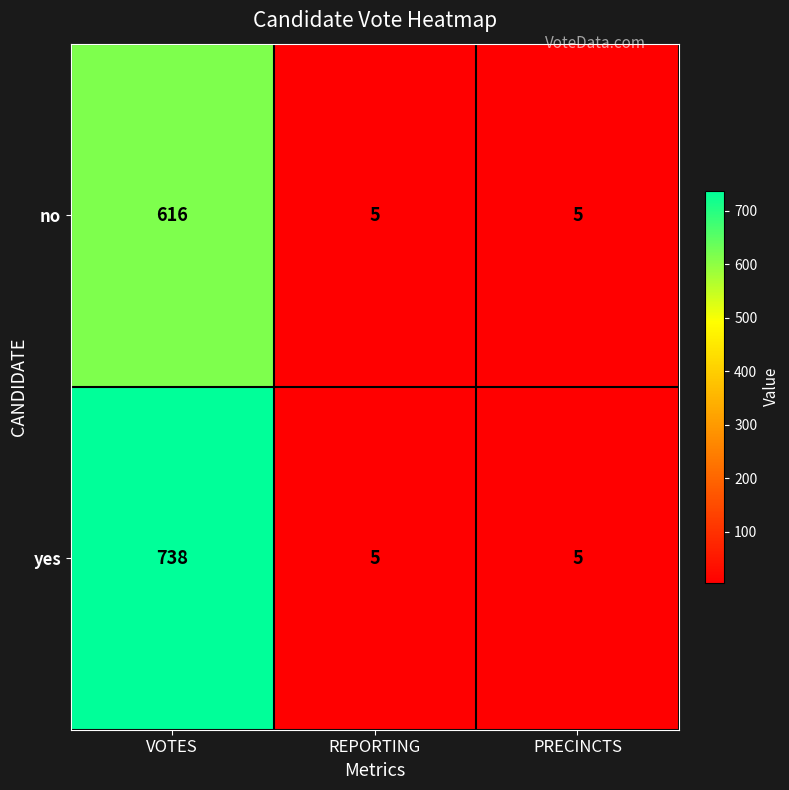

Reading left to right, extract all data points from this chart.

no: VOTES=616	REPORTING=5	PRECINCTS=5
yes: VOTES=738	REPORTING=5	PRECINCTS=5